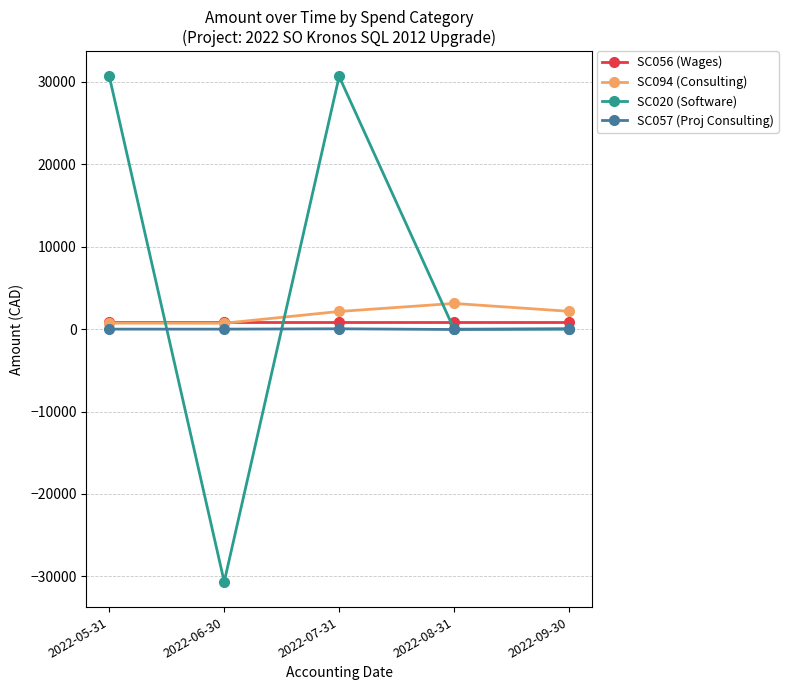

What is the sum of the SC057 (Proj Consulting) values at 2022-07-31 and 2022-09-30?

84.8